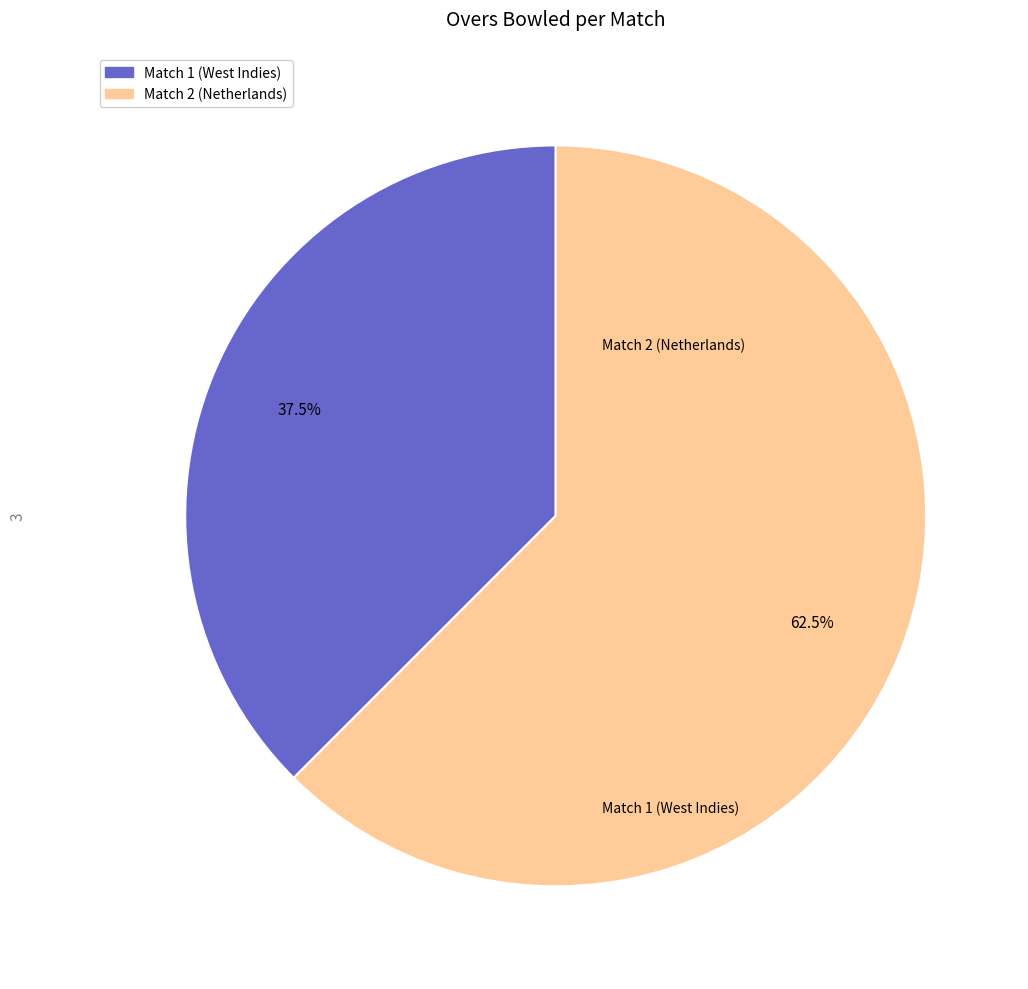

Do Match 2 (Netherlands) and Match 1 (West Indies) together represent more than half of the pie?

Yes